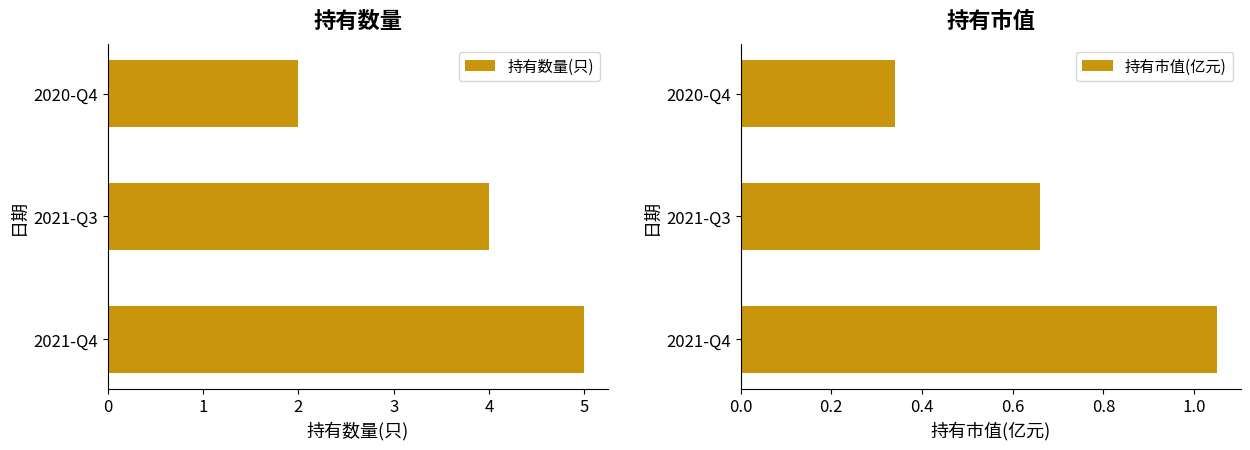

What is the sum of all 持有数量(只) values?

11